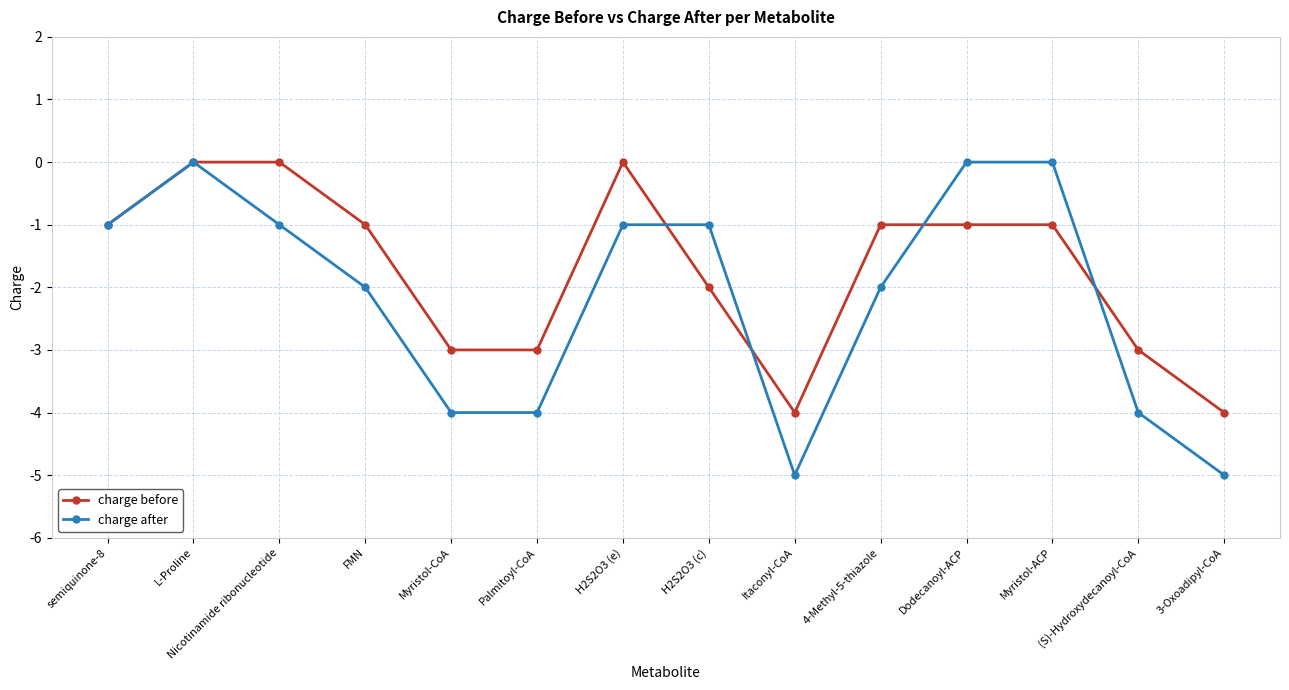

What is the minimum value shown in the chart?

-5